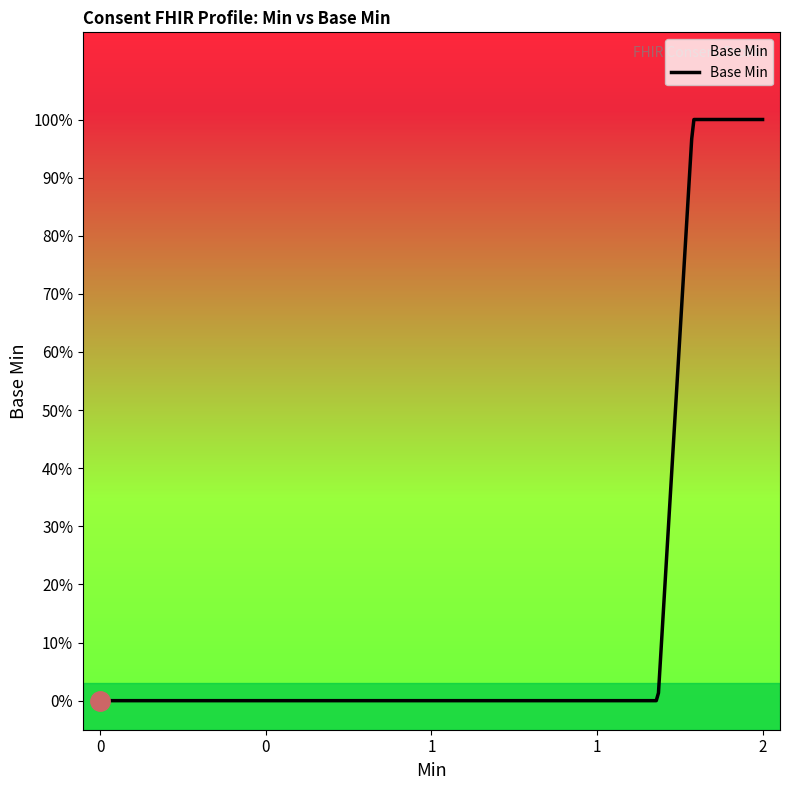

Does the chart have visible grid lines?

No